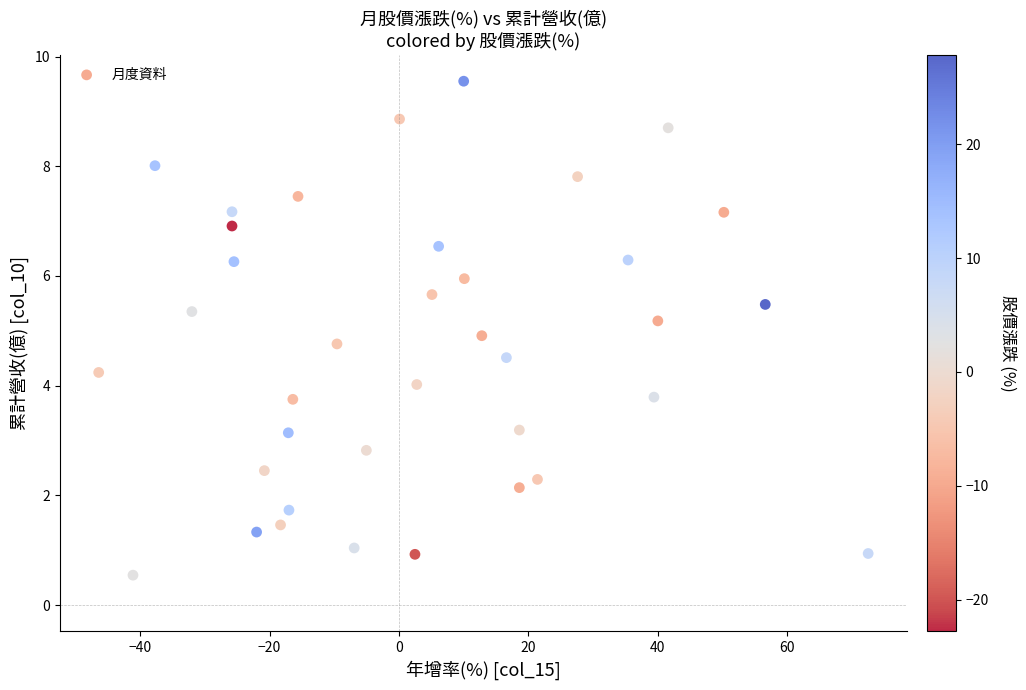

What is the range of Y values (max minus min)?

9.0